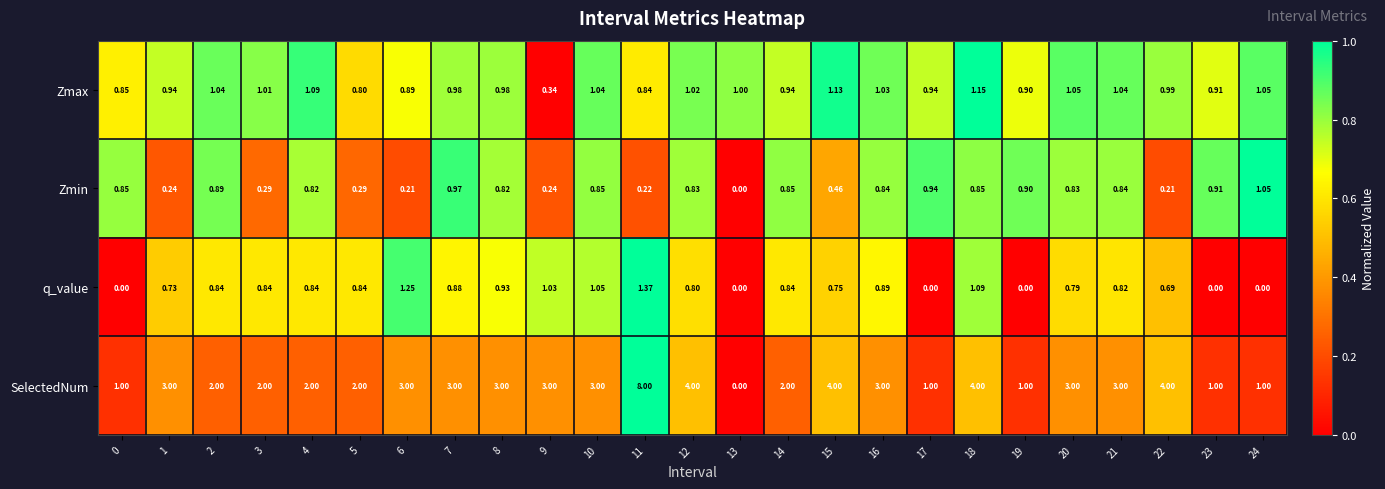

Which series has the largest total across all categories?

SelectedNum